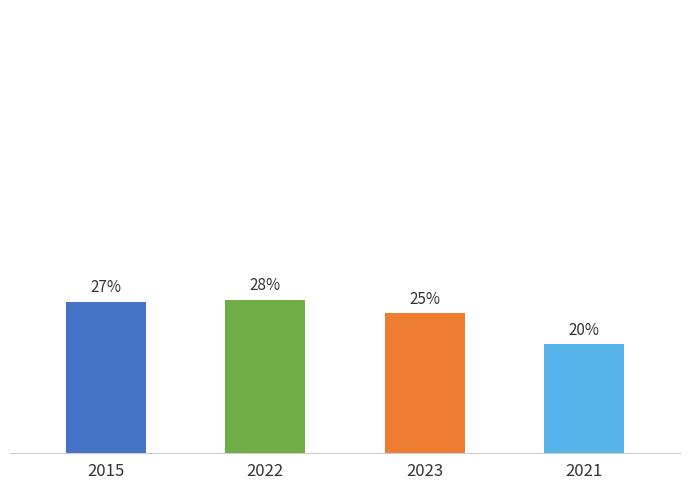

Are the bars horizontal?

No